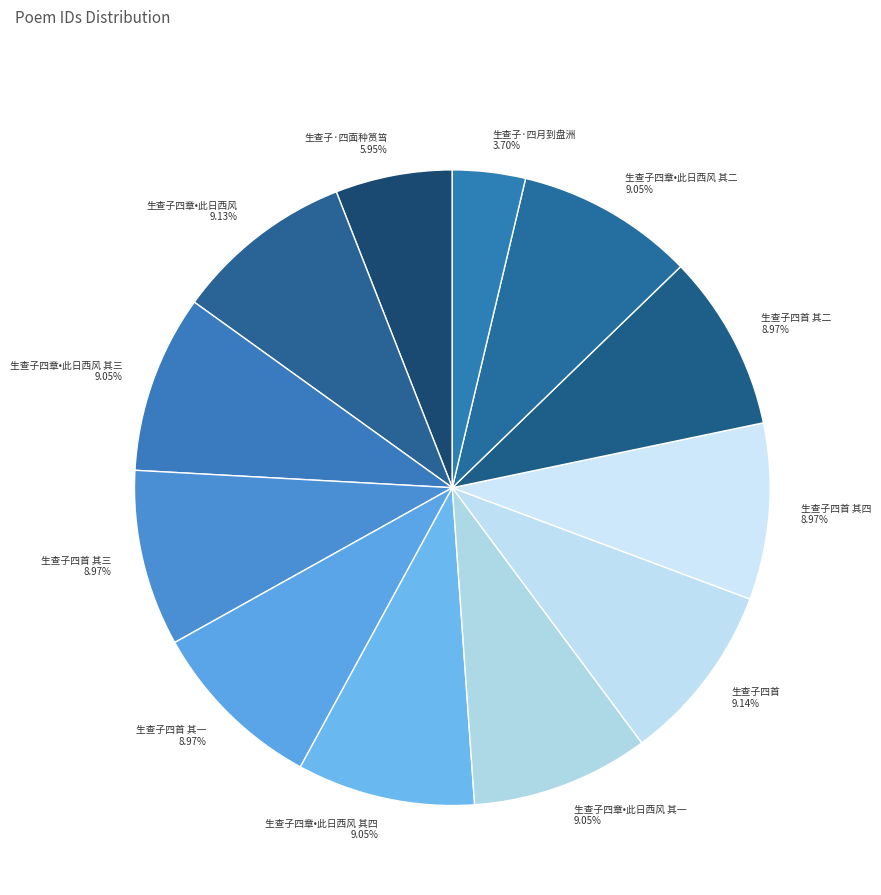

Do 生查子四章•此日西风 其四 and 生查子四章•此日西风 其三 together represent more than half of the pie?

No